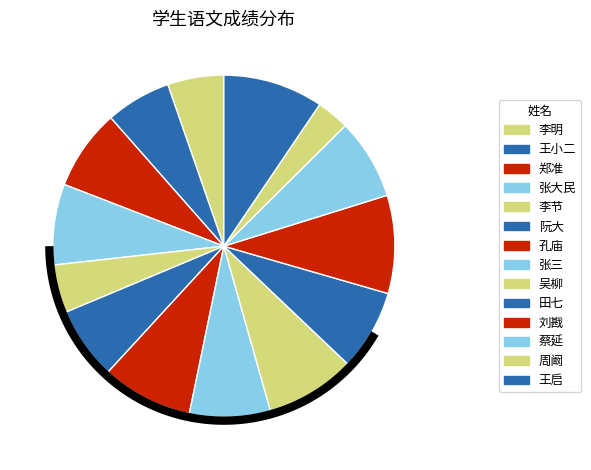

Is there any slice that represents more than half of the pie?

No